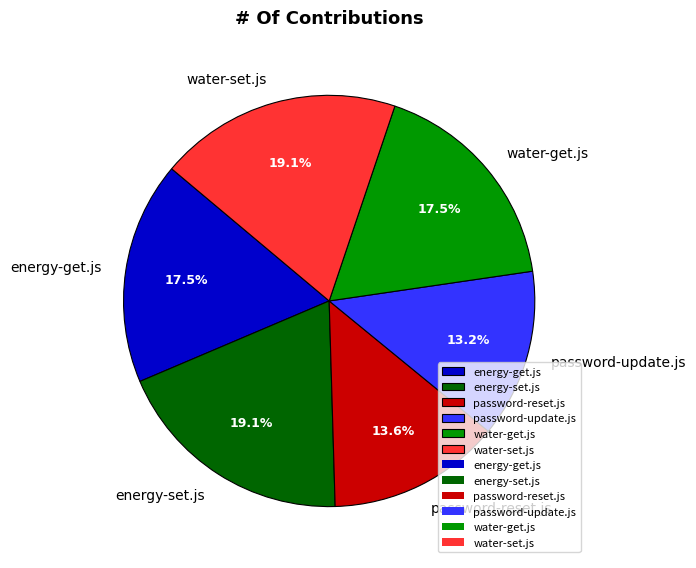

To the nearest percent, what is the average slice percentage?

17%